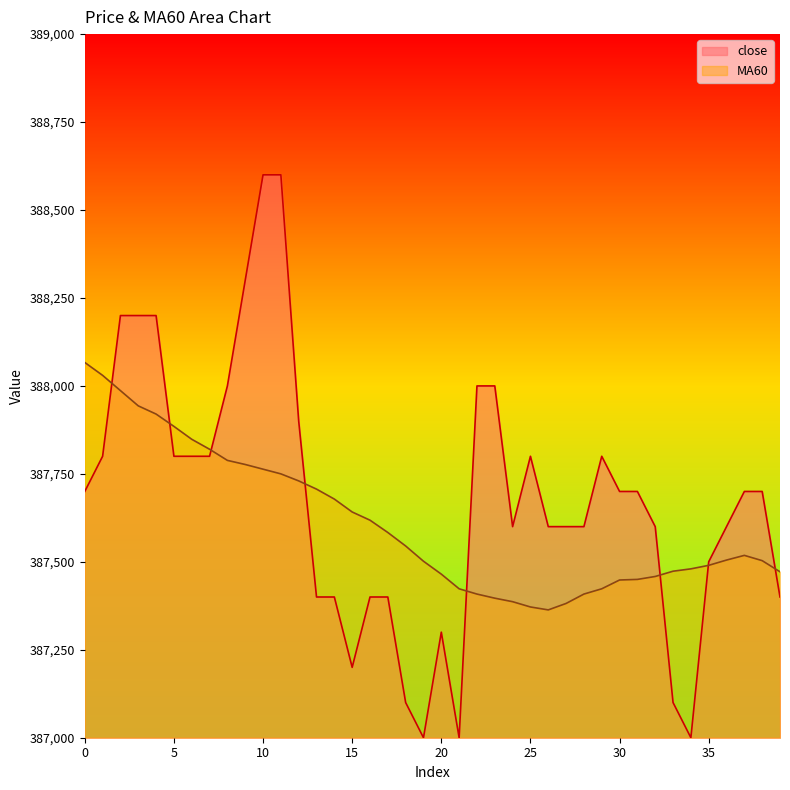

What is the difference between the highest and lowest values at 17?

183.3